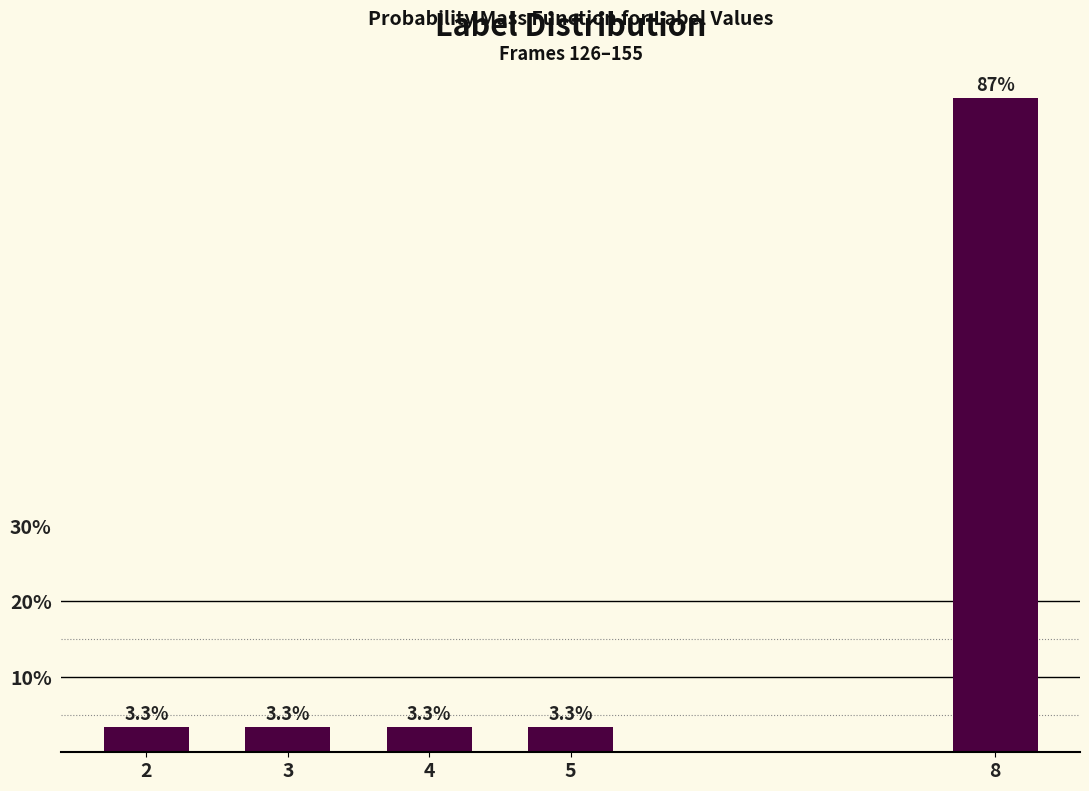

Reading right to left, what are all the values shown in this chart?

86.7	3.3	3.3	3.3	3.3